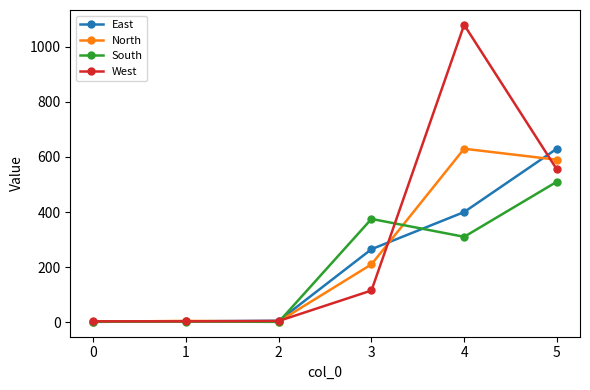

At which label does South reach its peak?

5